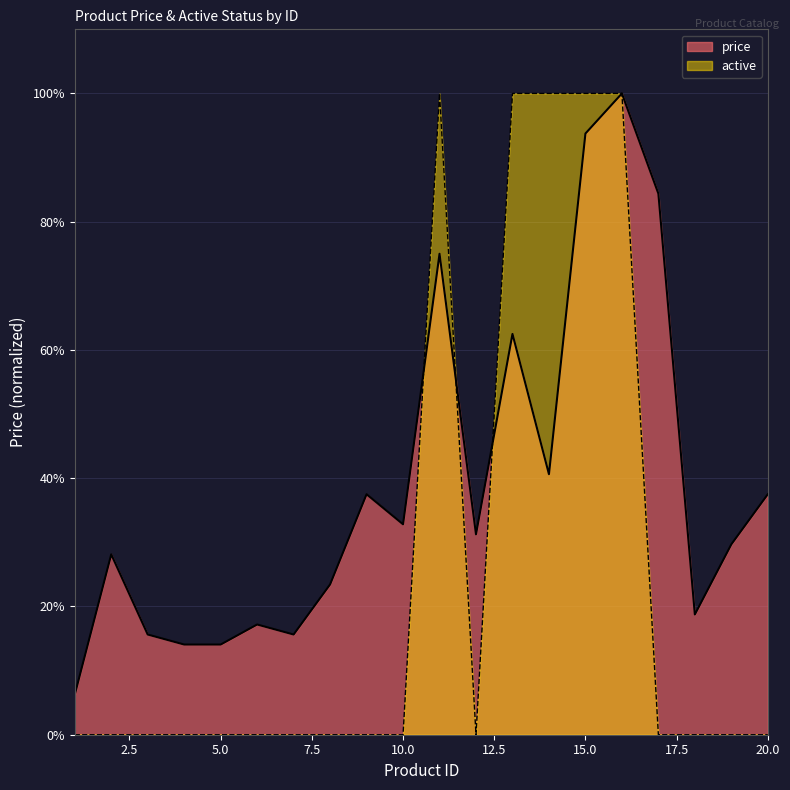

True or false: price and active intersect in this chart.

True